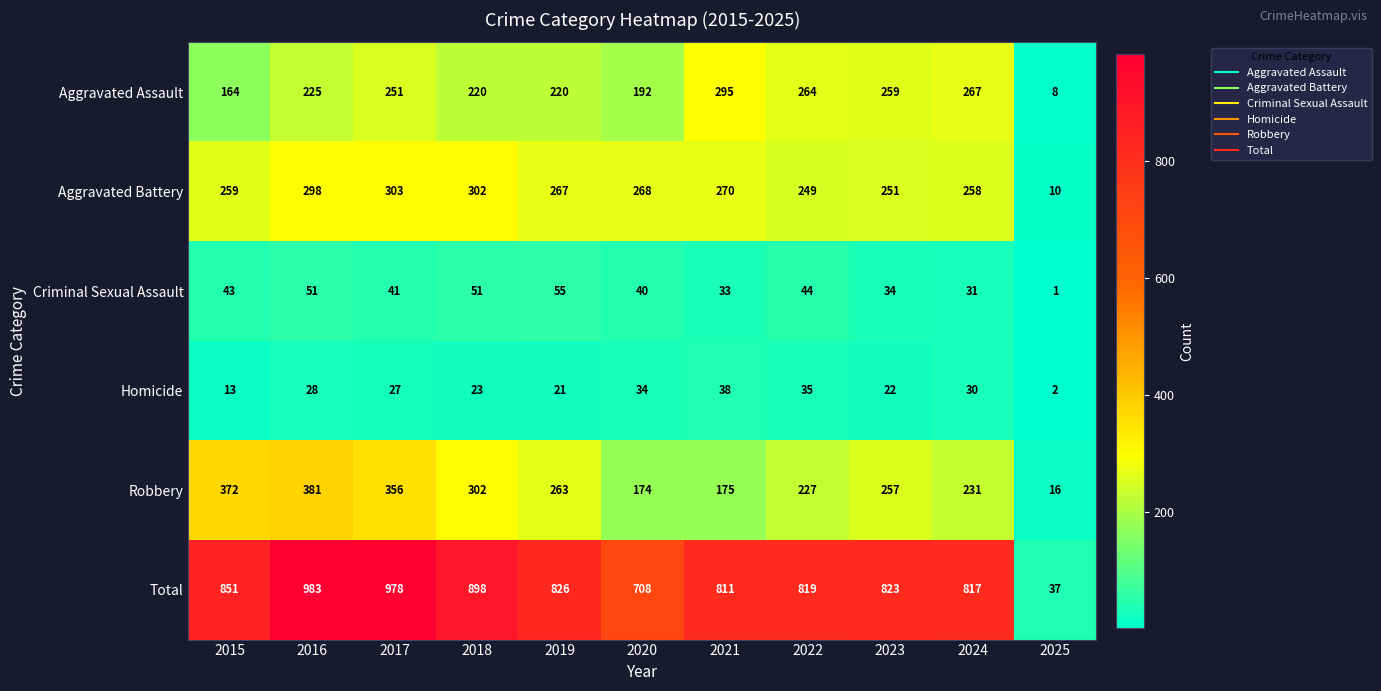

What is the total value across all series at 2015?

1702